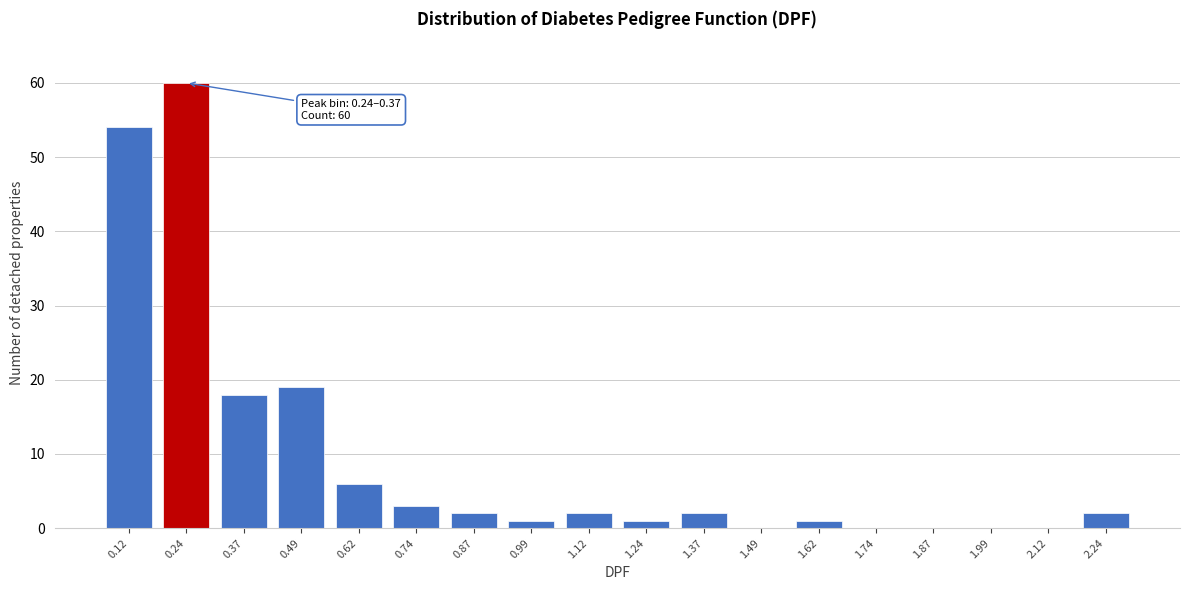

Reading left to right, extract all data points from this chart.

0.12=54	0.24=60	0.37=18	0.49=19	0.62=6	0.74=3	0.87=2	0.99=1	1.12=2	1.24=1	1.37=2	1.49=0	1.62=1	1.74=0	1.87=0	1.99=0	2.12=0	2.24=2